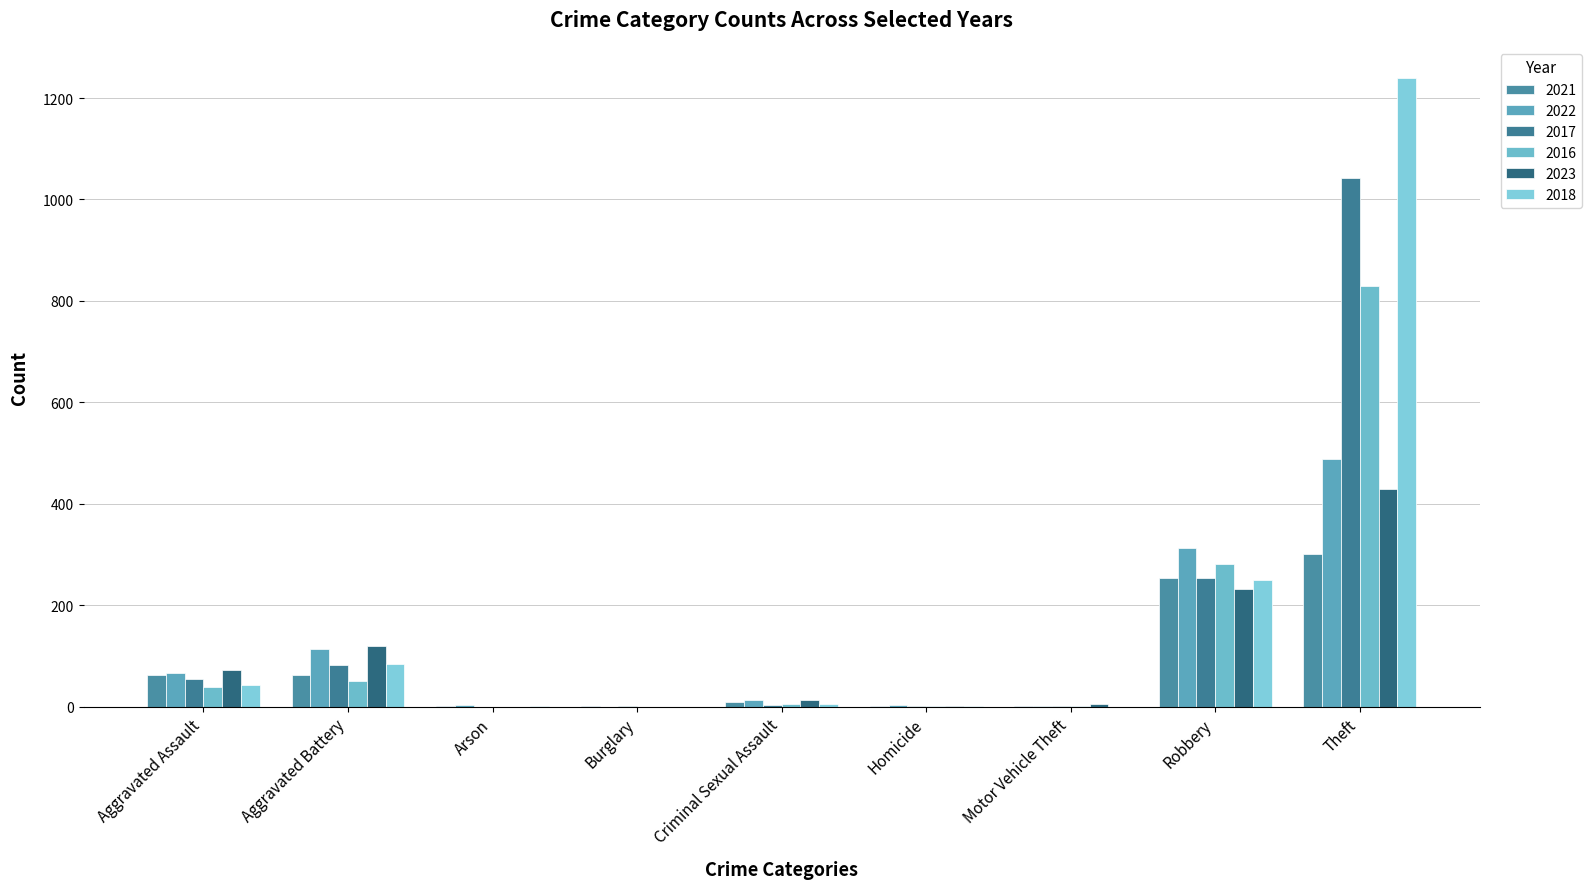

How many data points does each series have?

9